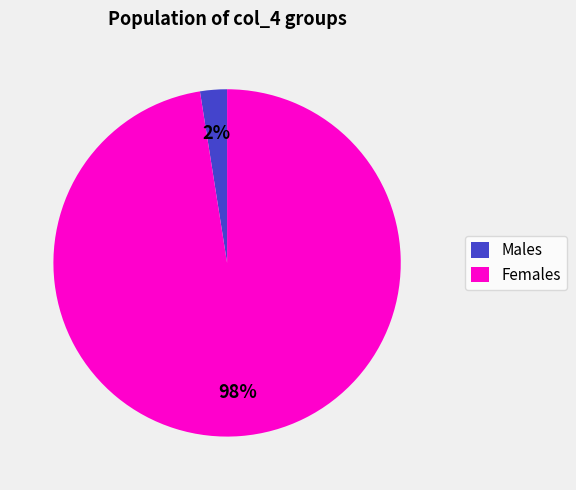

True or false: Males accounts for 2% of the total.

True